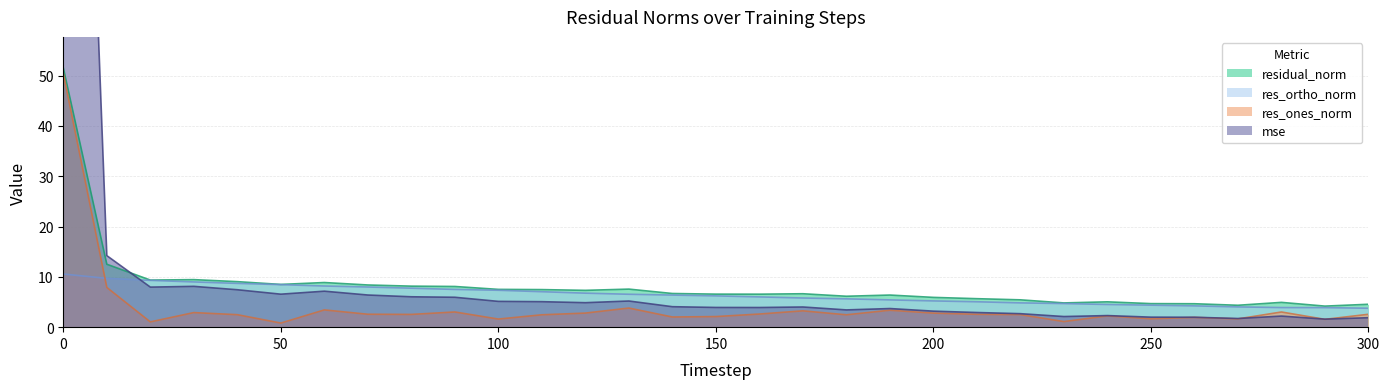

Reading left to right, extract all data points from this chart.

mse: 0=241.2	10=14.2	20=8.0	30=8.1	40=7.4	50=6.6	60=7.2	70=6.4	80=6.0	90=5.9	100=5.1	110=5.1	120=4.9	130=5.2	140=4.1	150=3.9	160=3.9	170=4.0	180=3.4	190=3.7	200=3.2	210=2.9	220=2.7	230=2.1	240=2.3	250=2.0	260=2.0	270=1.7	280=2.2	290=1.6	300=1.9
res_ones_norm: 0=50.4	10=7.9	20=1.0	30=2.9	40=2.5	50=0.8	60=3.4	70=2.6	80=2.5	90=3.0	100=1.6	110=2.5	120=2.8	130=3.8	140=2.0	150=2.1	160=2.6	170=3.2	180=2.5	190=3.4	200=2.8	210=2.6	220=2.5	230=1.1	240=2.2	250=1.7	260=1.9	270=1.6	280=3.0	290=1.6	300=2.6
res_ortho_norm: 0=10.6	10=9.7	20=9.3	30=9.0	40=8.7	50=8.5	60=8.2	70=8.0	80=7.7	90=7.5	100=7.3	110=7.0	120=6.8	130=6.5	140=6.4	150=6.2	160=6.0	170=5.8	180=5.6	190=5.4	200=5.2	210=5.0	220=4.8	230=4.7	240=4.5	250=4.4	260=4.2	270=4.0	280=3.9	290=3.9	300=3.8
residual_norm: 0=51.5	10=12.5	20=9.4	30=9.4	40=9.0	50=8.5	60=8.9	70=8.4	80=8.2	90=8.1	100=7.5	110=7.5	120=7.3	130=7.6	140=6.7	150=6.6	160=6.6	170=6.6	180=6.1	190=6.4	200=5.9	210=5.7	220=5.4	230=4.8	240=5.0	250=4.7	260=4.7	270=4.4	280=4.9	290=4.2	300=4.5